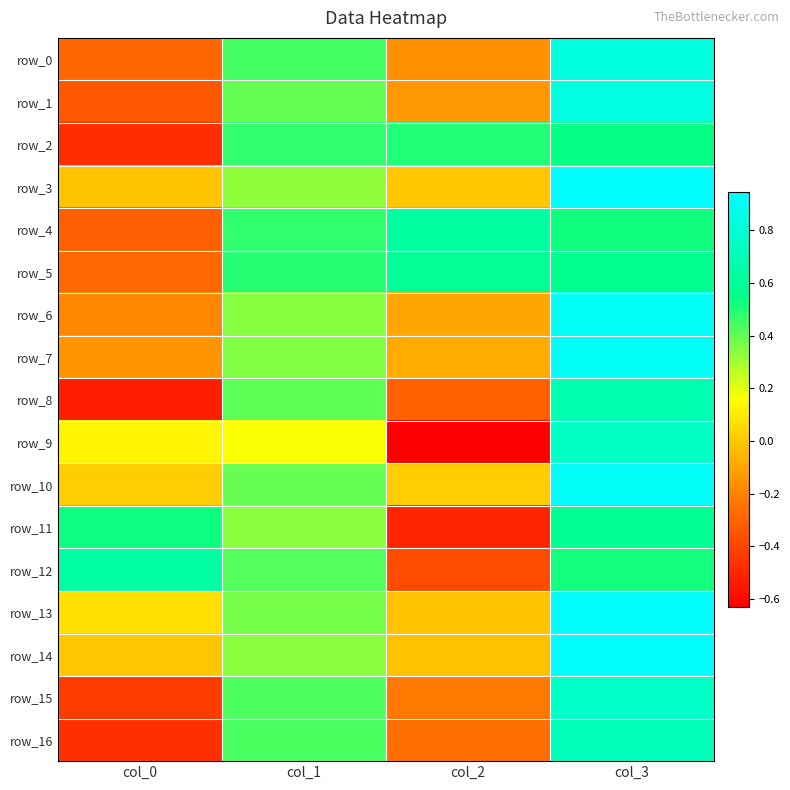

At col_2, list the series in order from smallest to largest.

row_9, row_11, row_12, row_8, row_16, row_15, row_0, row_1, row_6, row_7, row_14, row_13, row_3, row_10, row_2, row_5, row_4